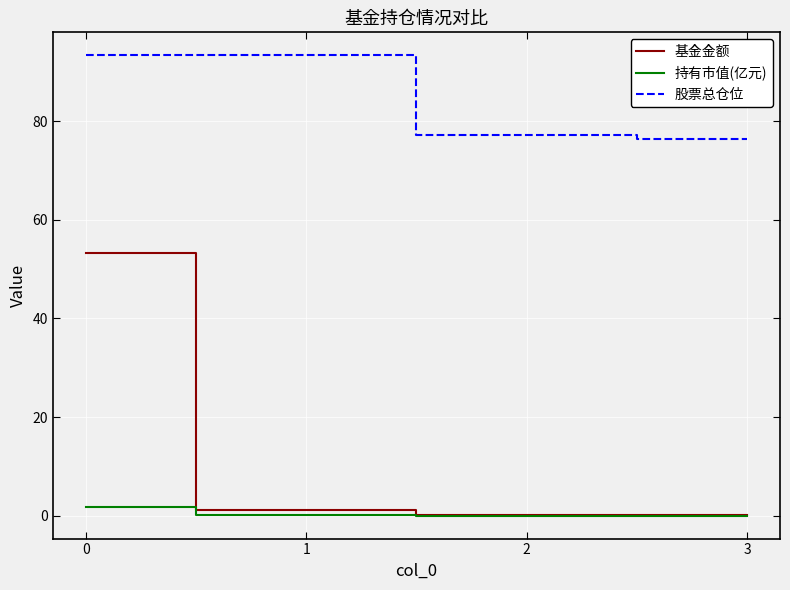

Between 1 and 2, which series saw the biggest shift?

股票总仓位